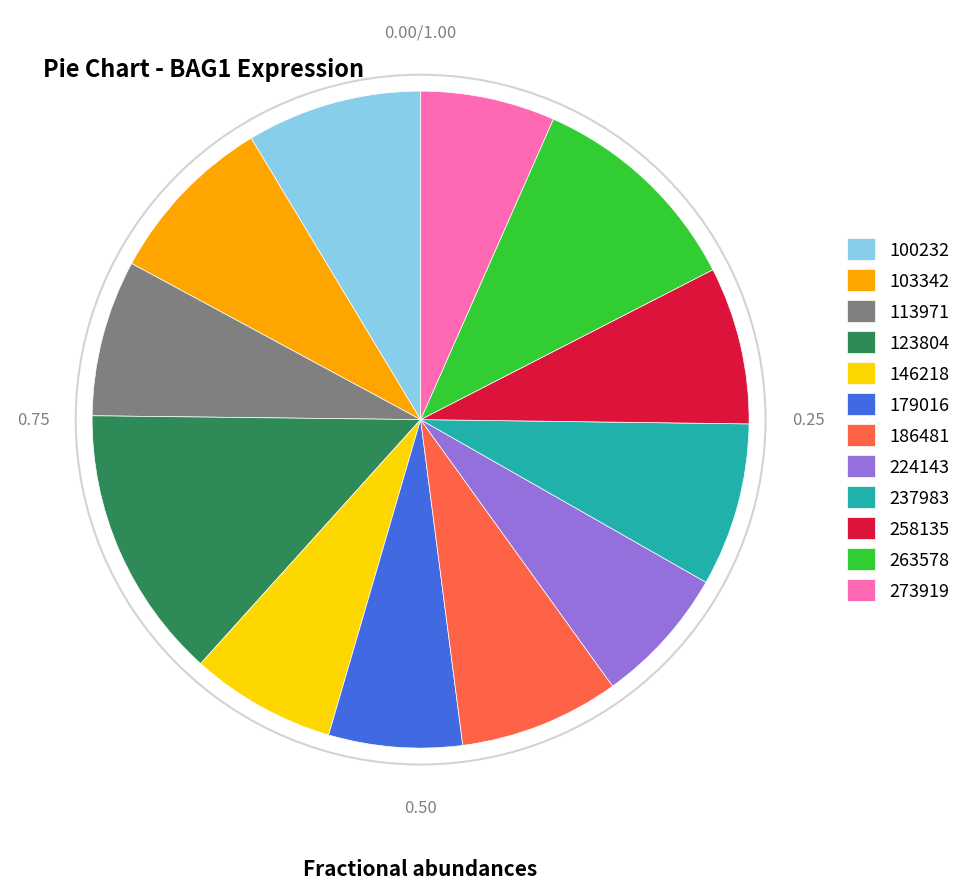

Combined, do 179016 and 103342 account for over 50%?

No